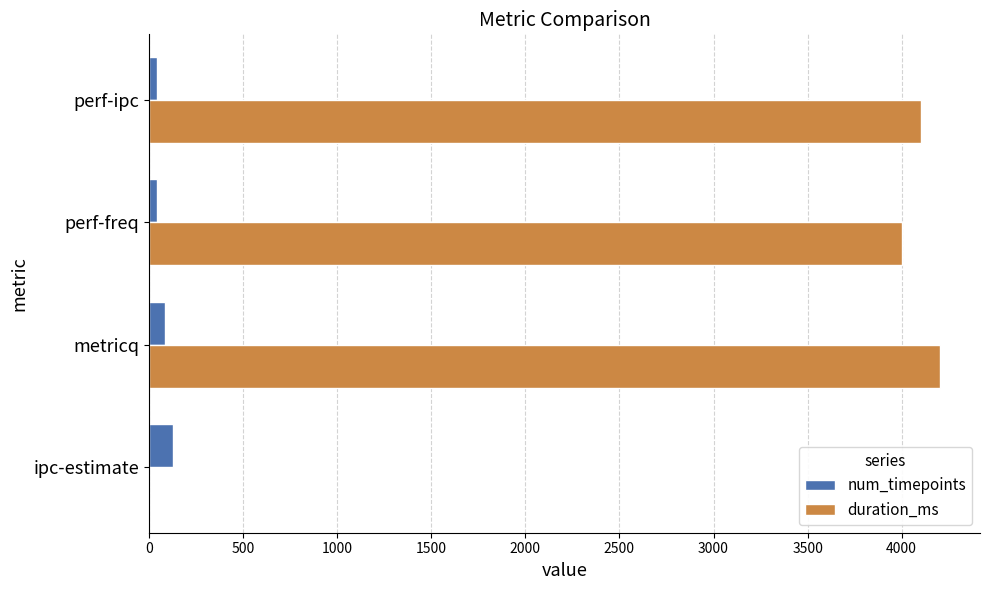

At which category is the sum across all series the highest?

metricq